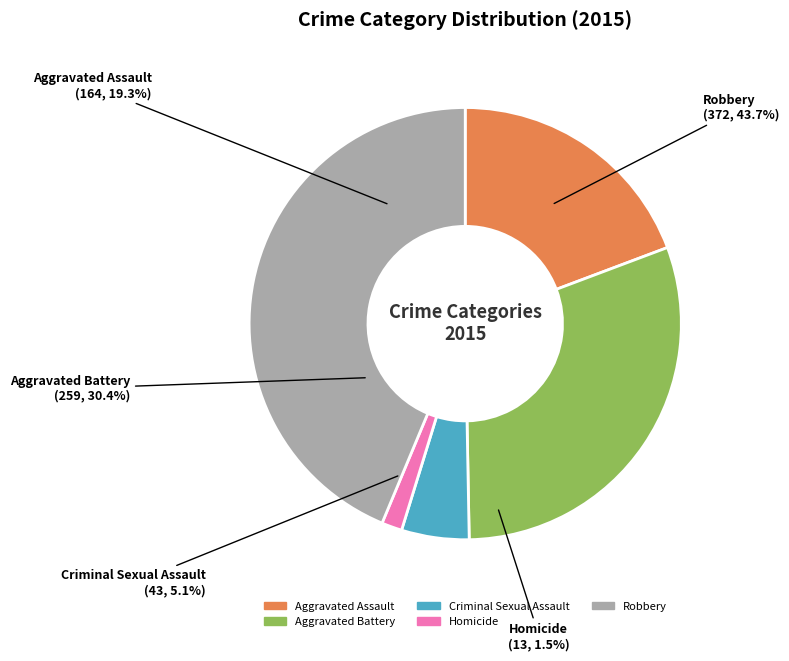

Rank the categories by value from highest to lowest.

Robbery, Aggravated Battery, Aggravated Assault, Criminal Sexual Assault, Homicide